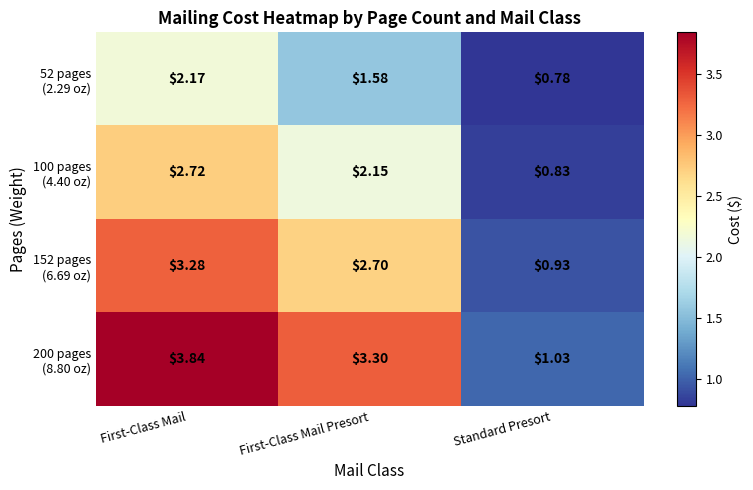

At which category is the sum across all series the highest?

First-Class Mail